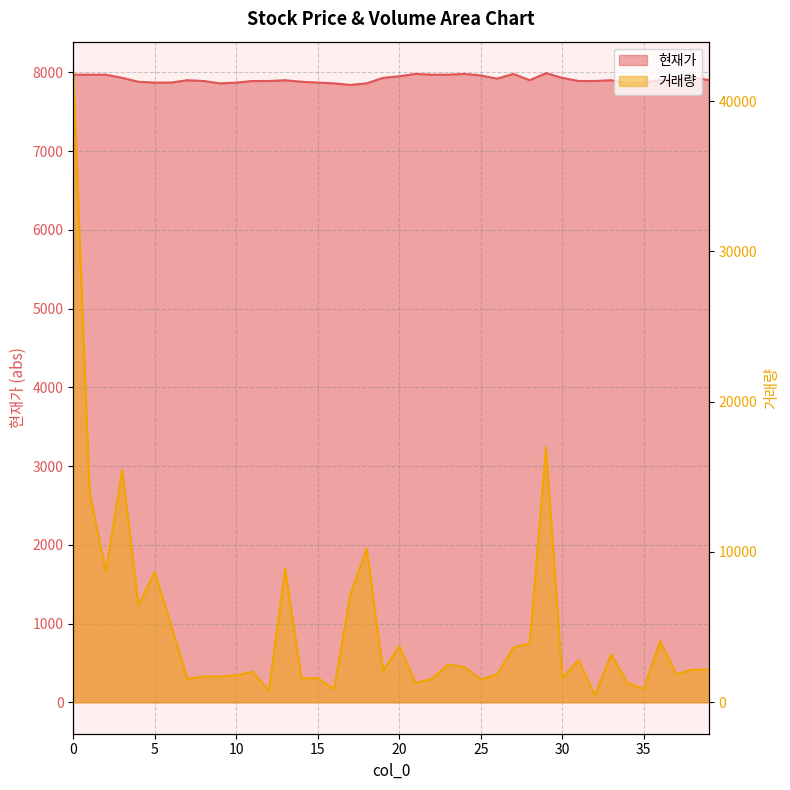

What is the difference between the maximum and minimum values in the 거래량 series?

41387